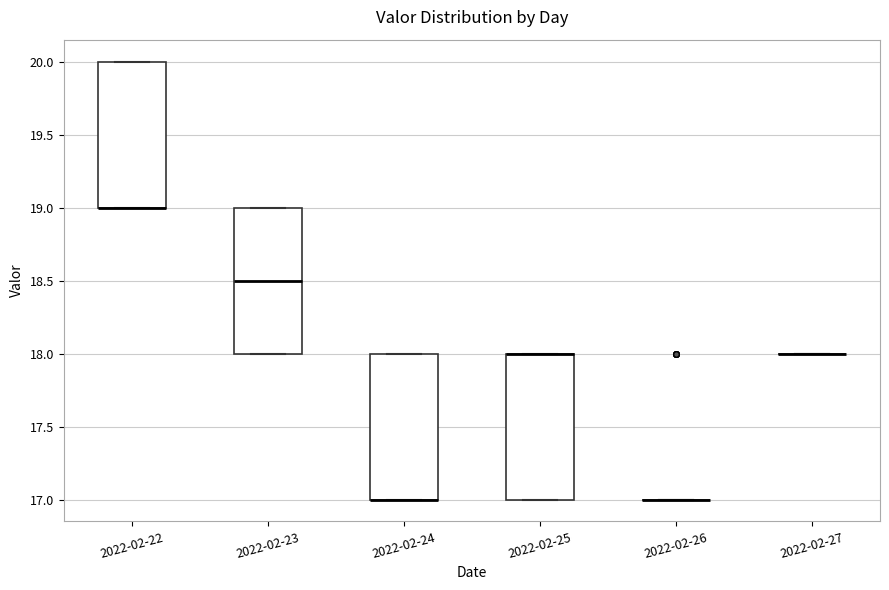

Where is the upper edge of the box for 2022-02-25 on the y-axis? The values are not printed on the chart, so give them approximately, as read against the axis.

18.0